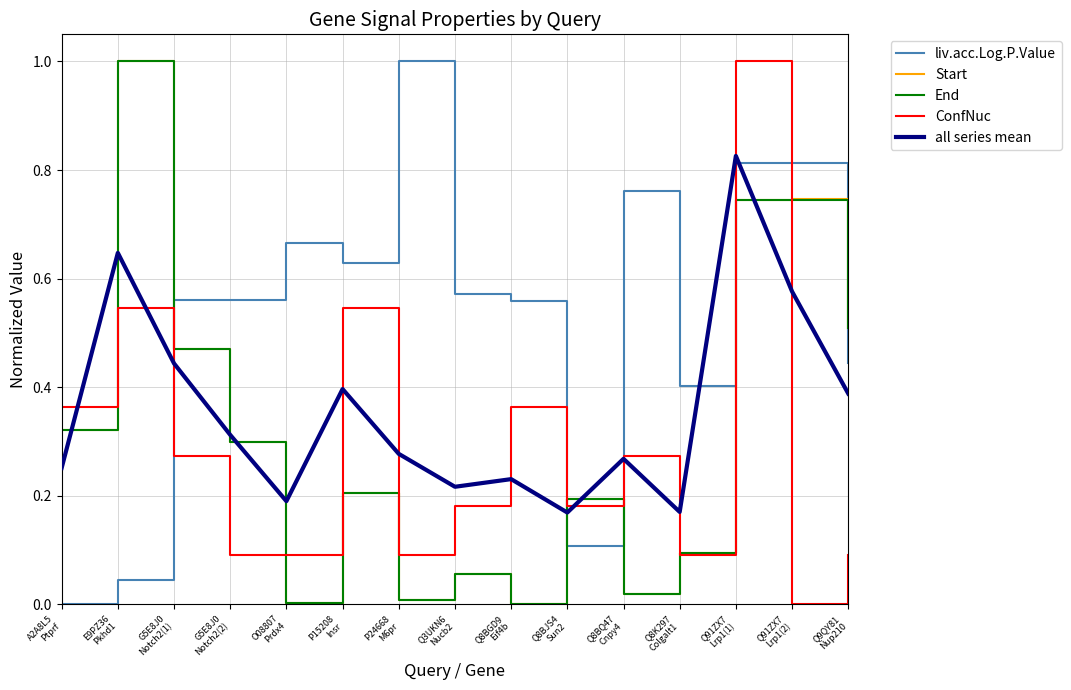

What is the sum of all ConfNuc values?

4.2